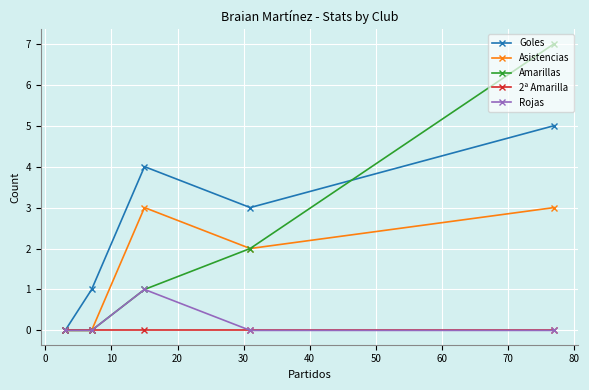

Which series has the largest range (max minus min)?

Amarillas